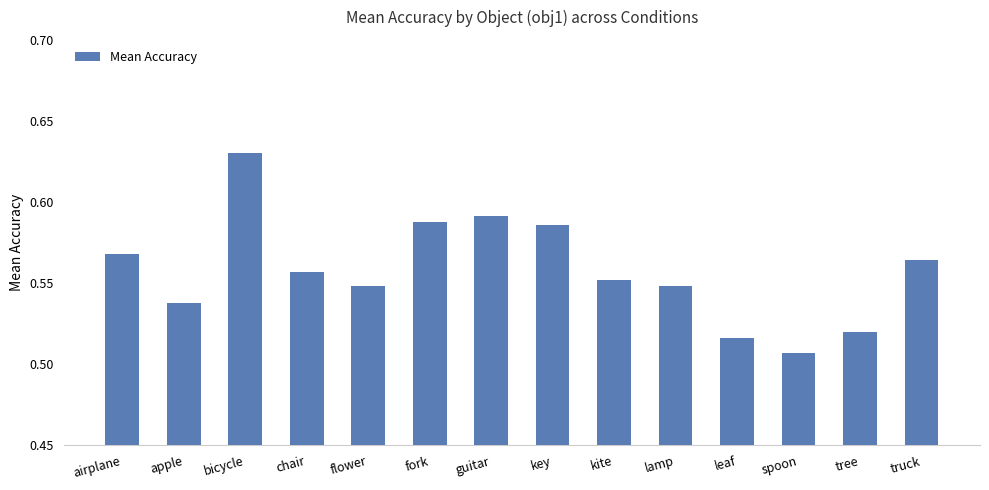

What is the sum of the values at chair and lamp?

1.1